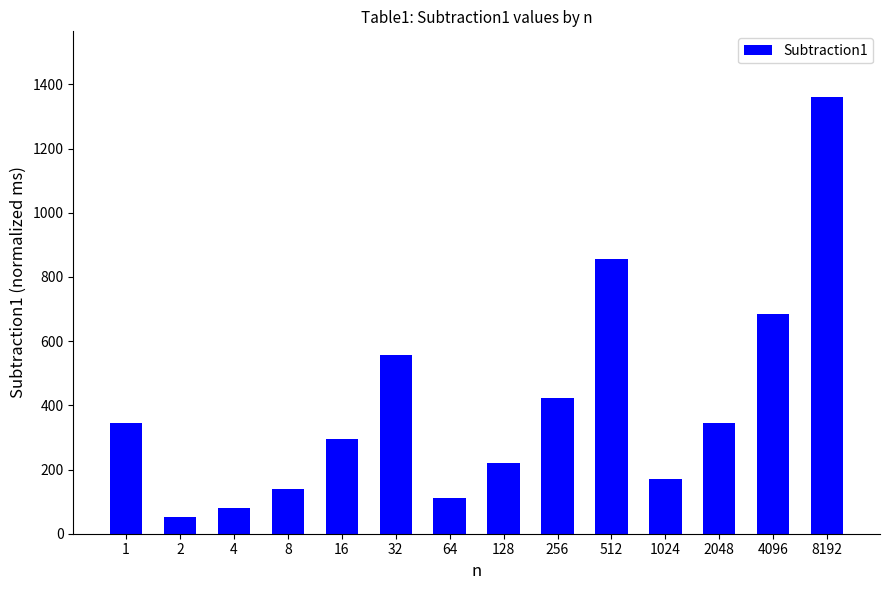

Approximately how many times larger is the value at 16 compared to 128?

1.3